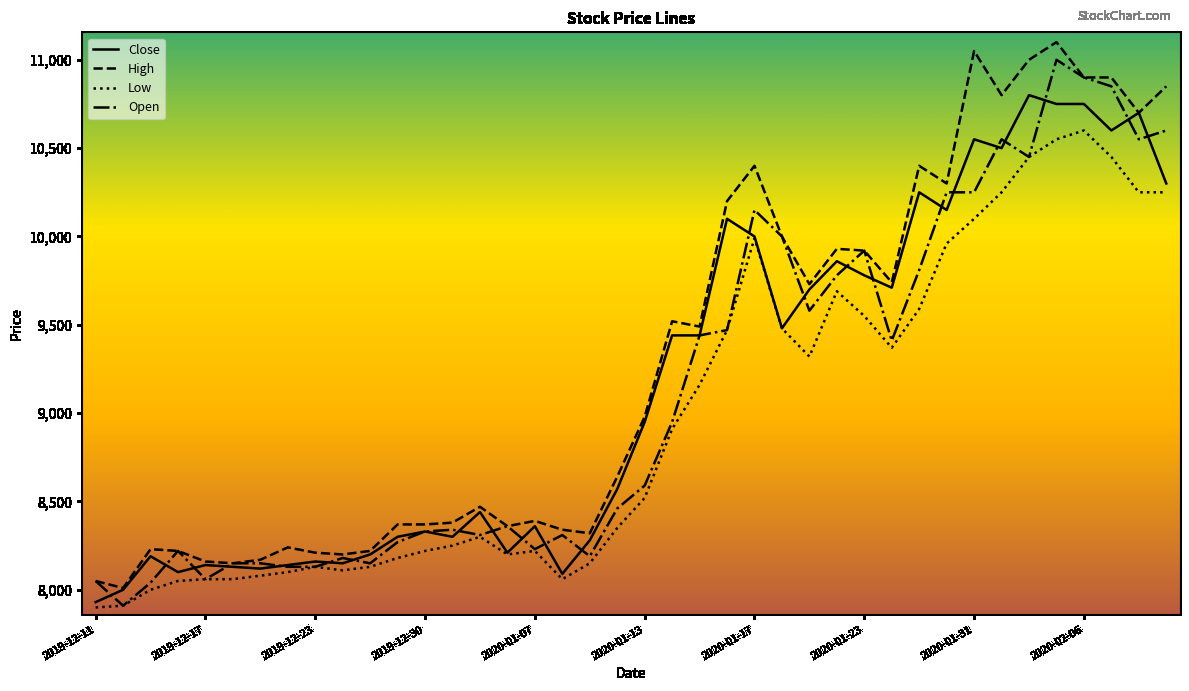

Does the chart have visible grid lines?

No